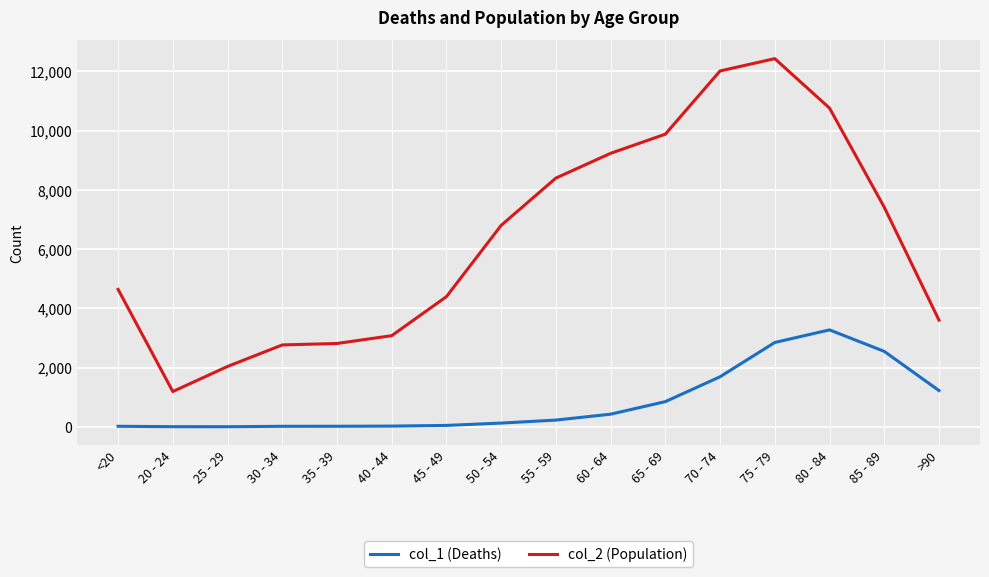

Is it true that col_1 (Deaths) equals 1529 at 80 - 84?

False